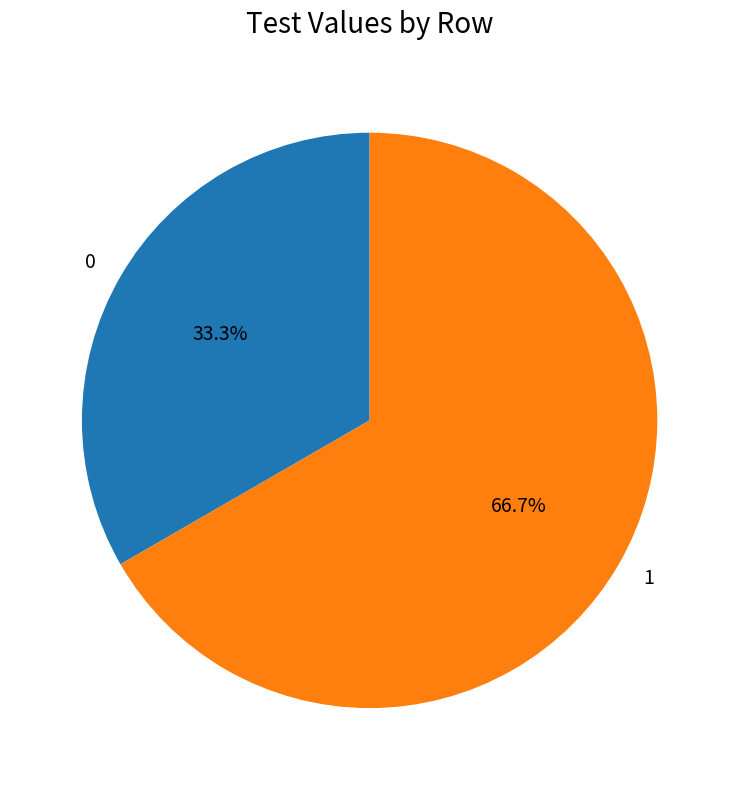

To the nearest percent, what percentage of the pie is 1?

67%